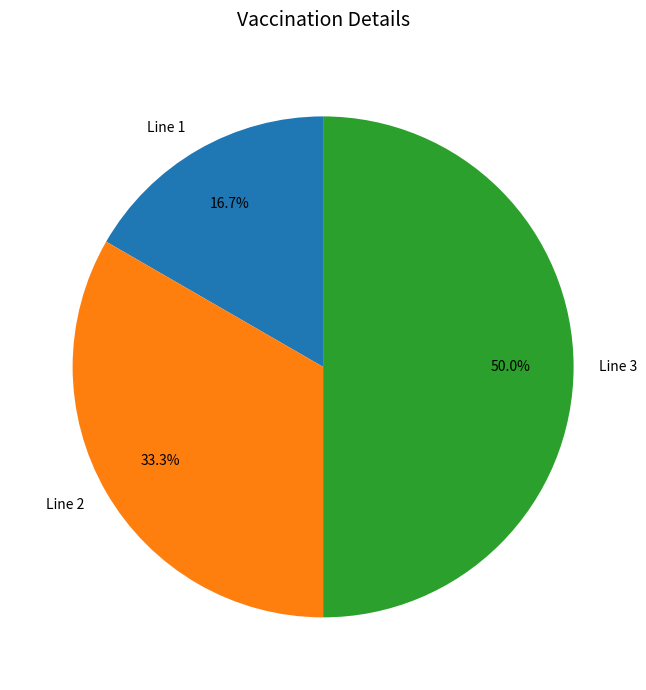

Which has a higher value, Line 1 or Line 2?

Line 2